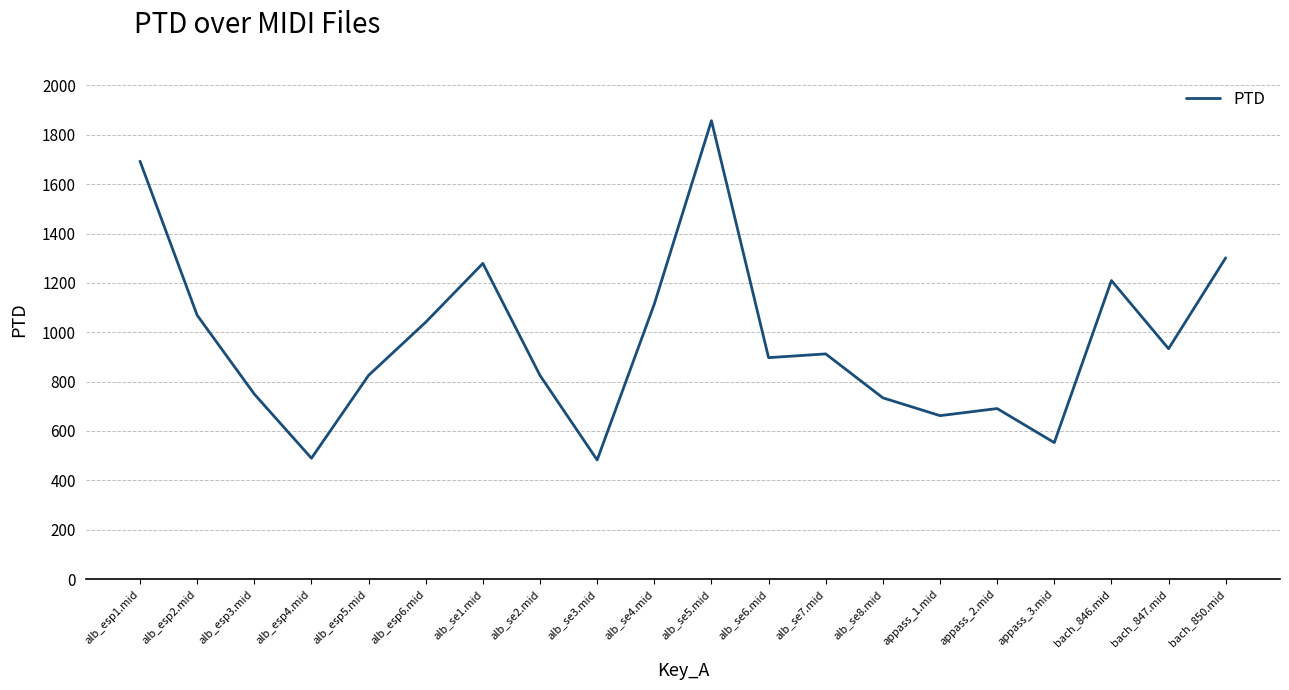

Where is the first local maximum?

alb_se1.mid